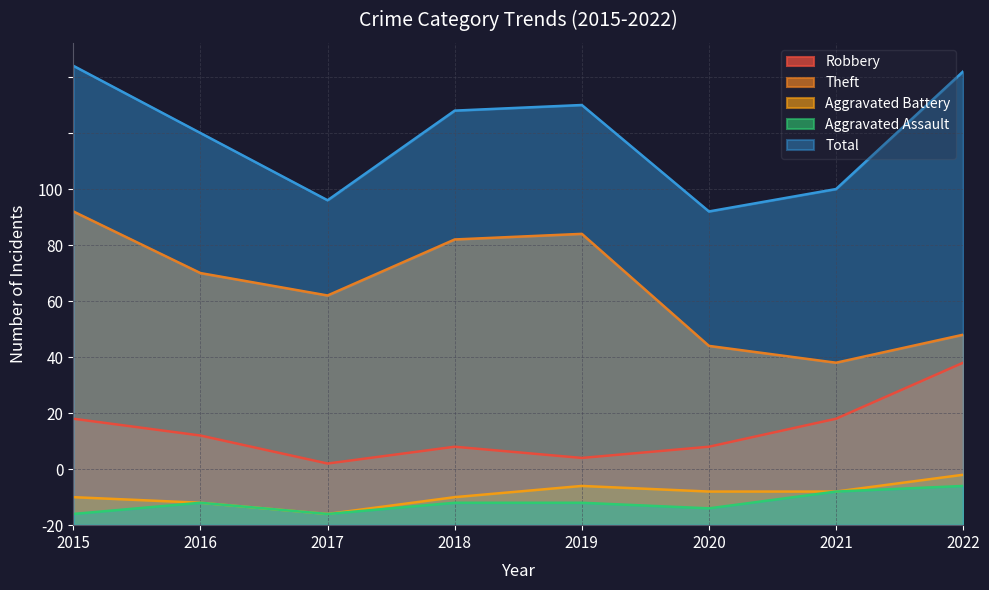

What is the difference between the Total values at 2022 and 2015?

1